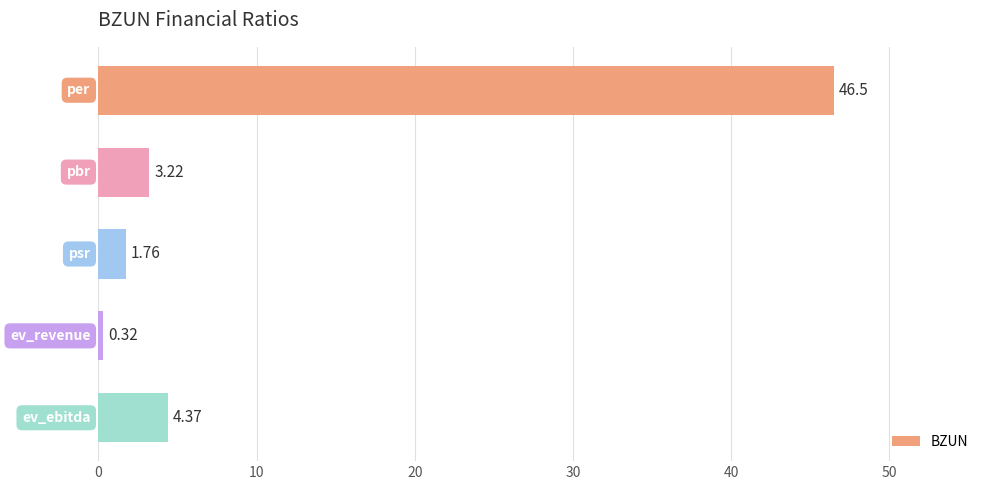

Does the chart contain stacked bars?

No